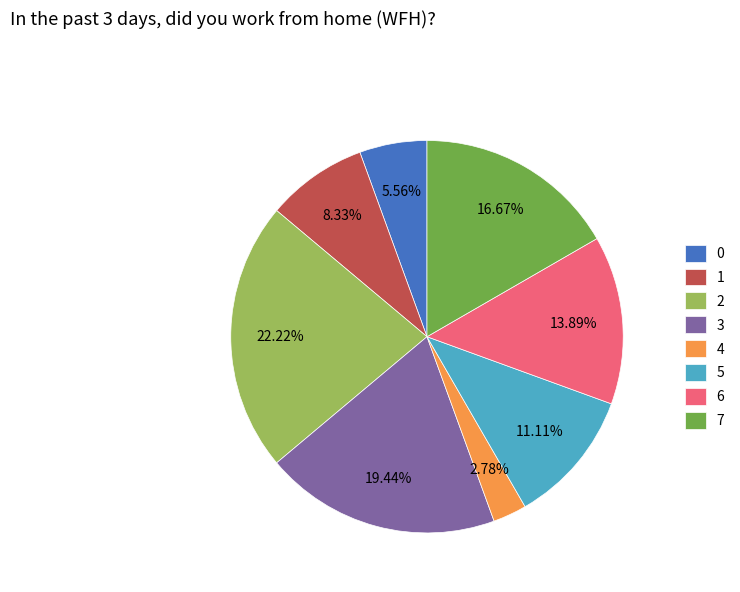

Do 7 and 4 together represent more than half of the pie?

No